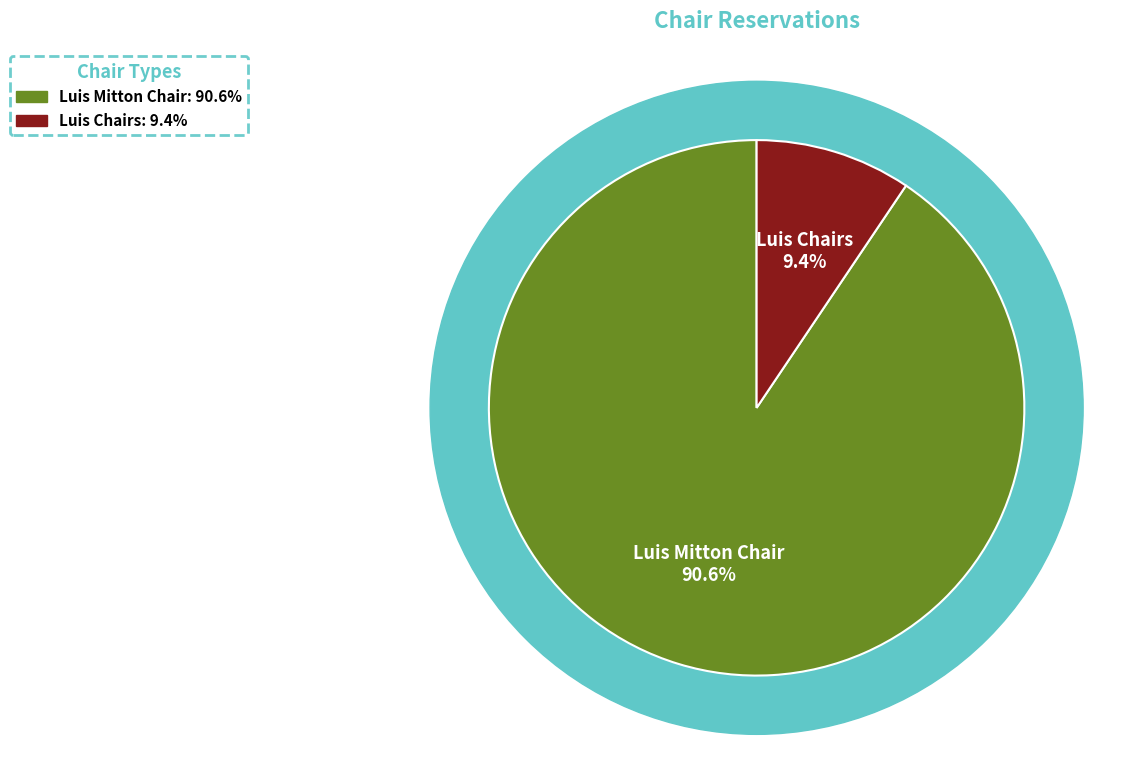

Is there a majority slice in this chart?

Yes